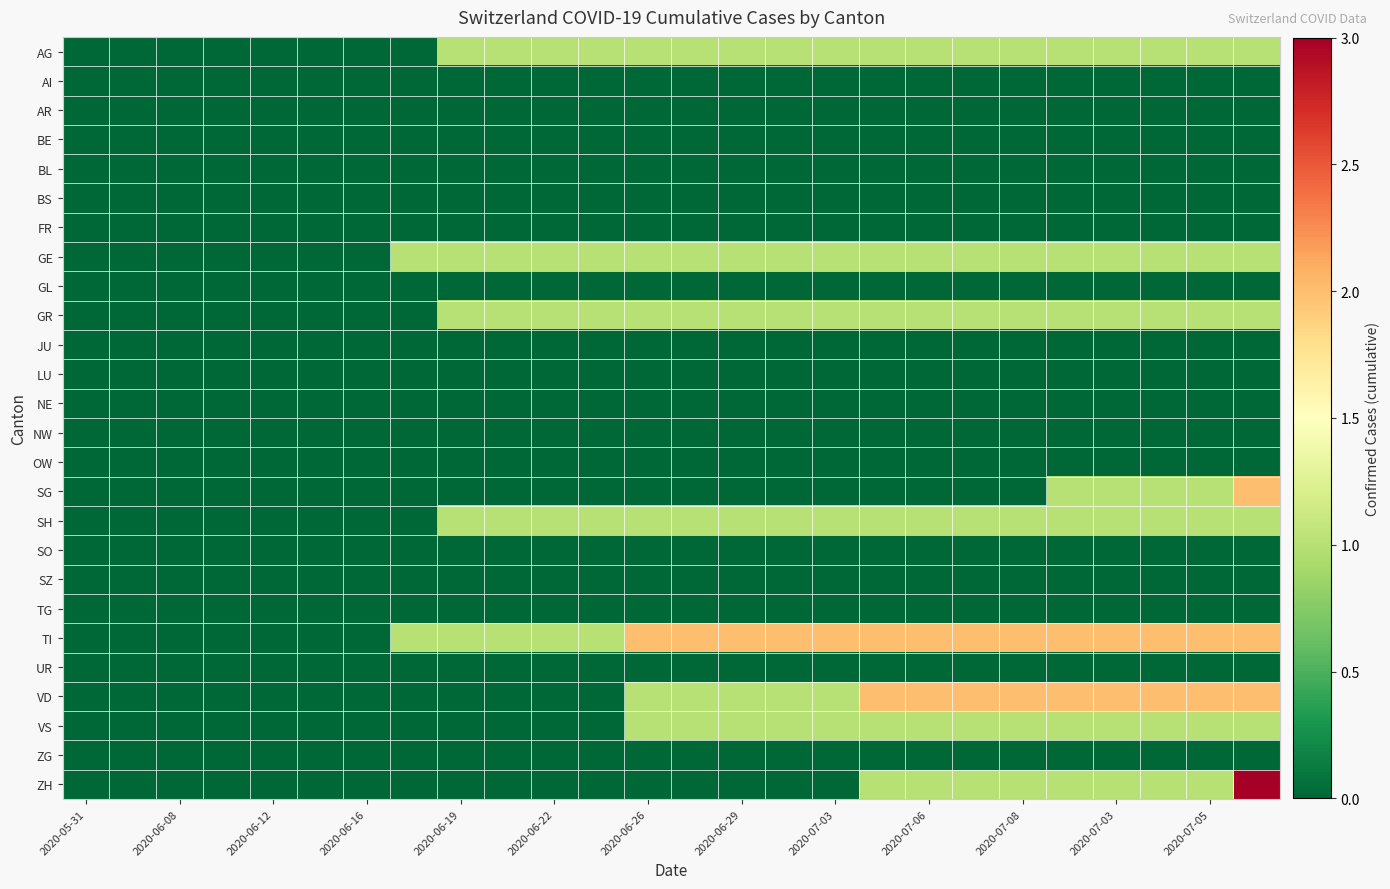

Which label corresponds to the smallest value in the chart?

2020-05-31